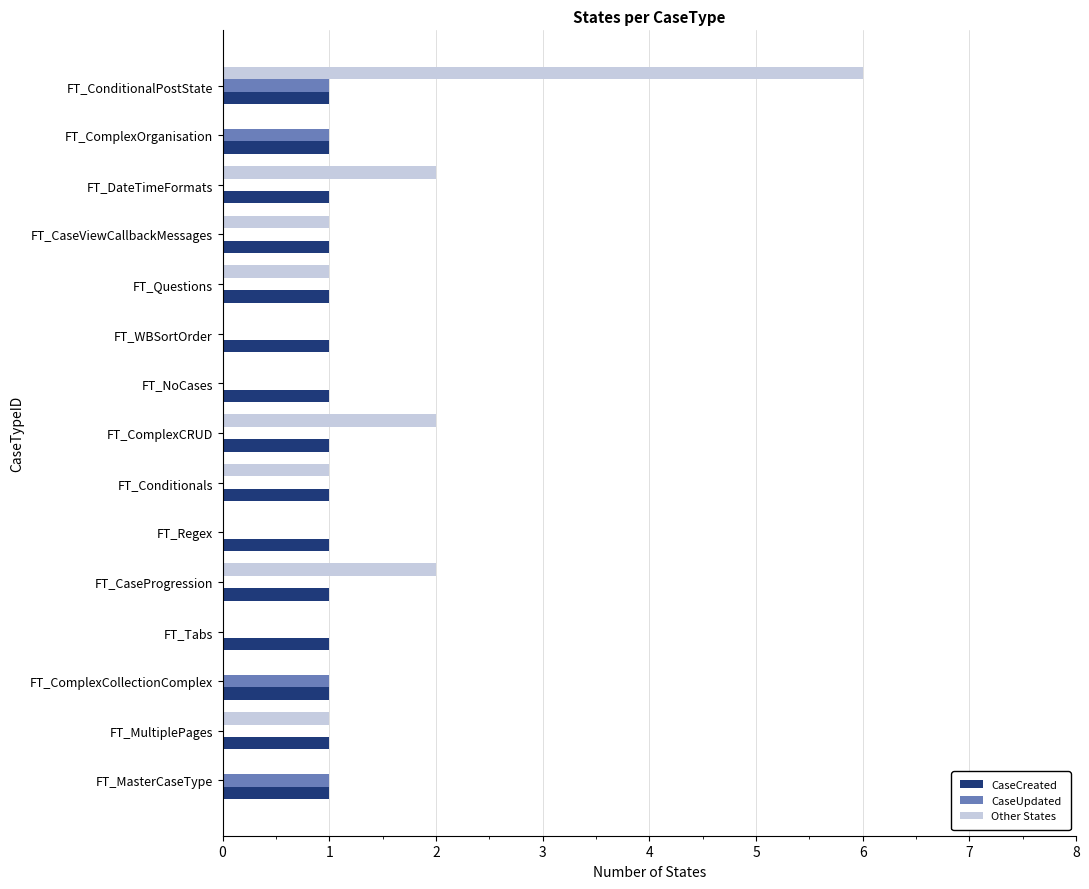

True or false: CaseCreated has a value of 0 at FT_ComplexOrganisation.

False